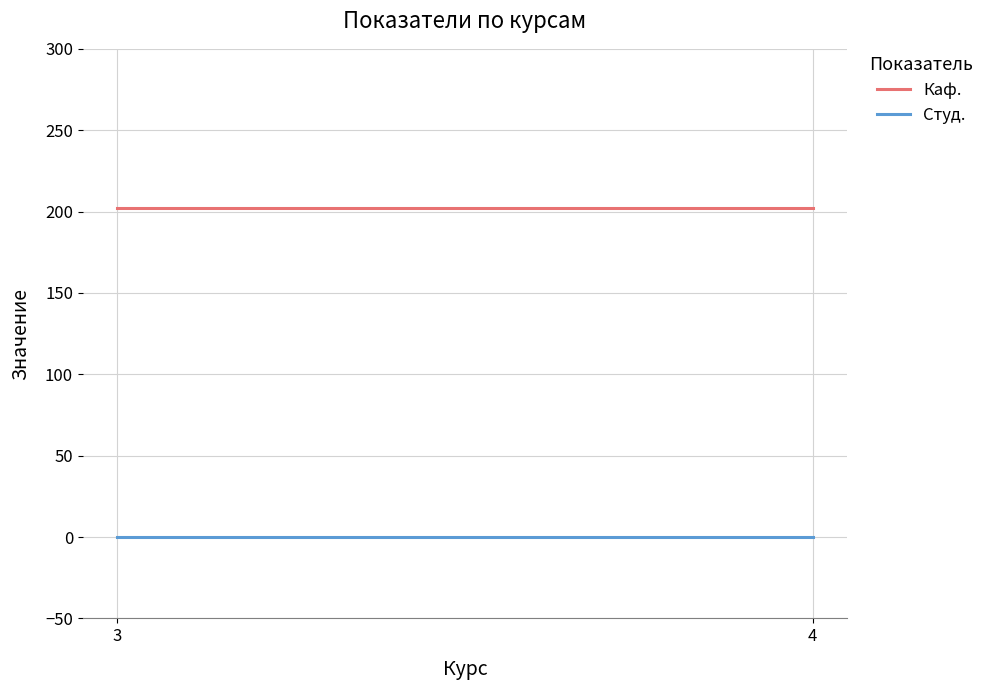

What is the total value across all series at 3?

202